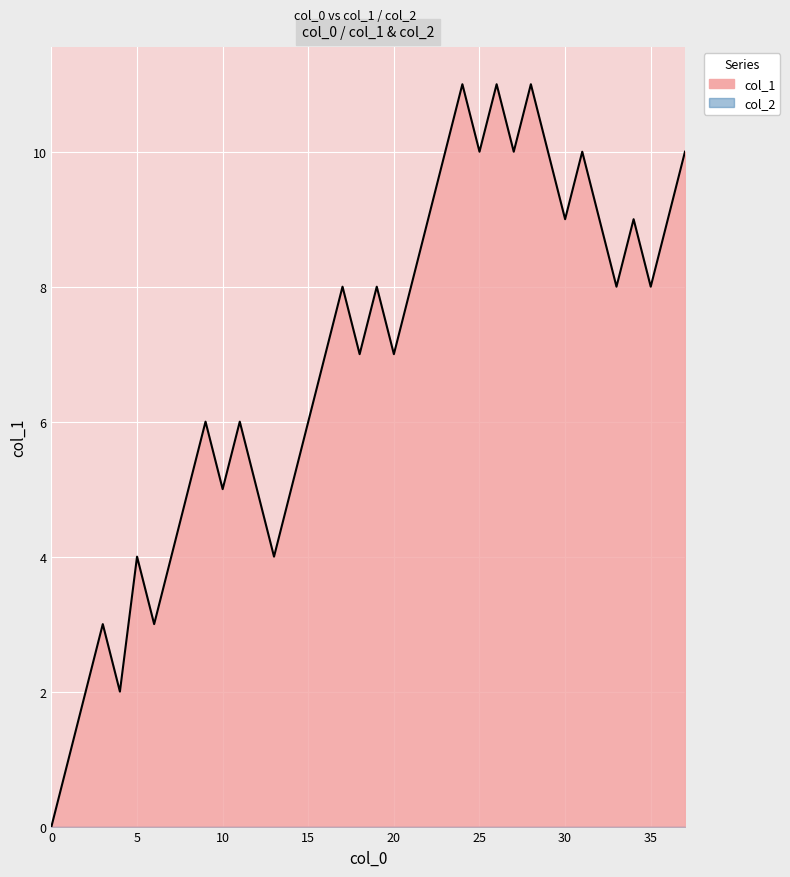

Approximately how many times larger is the value at 30 compared to 13?

2.2